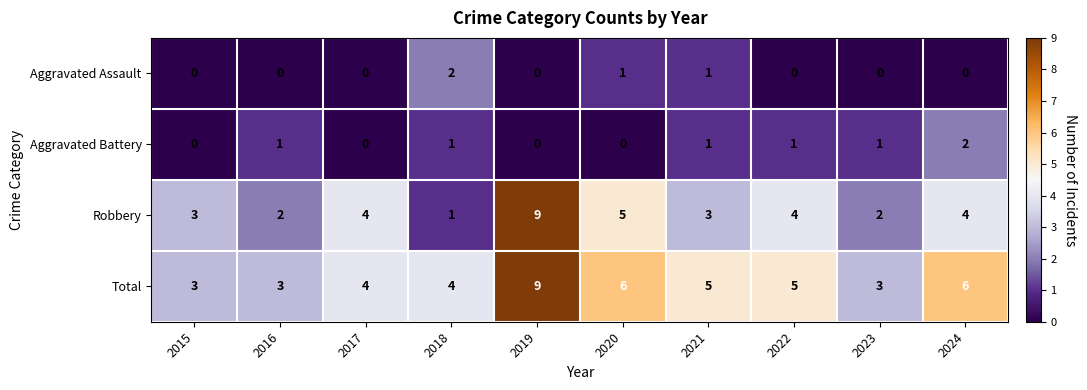

What is the total value across all series at 2022?

10